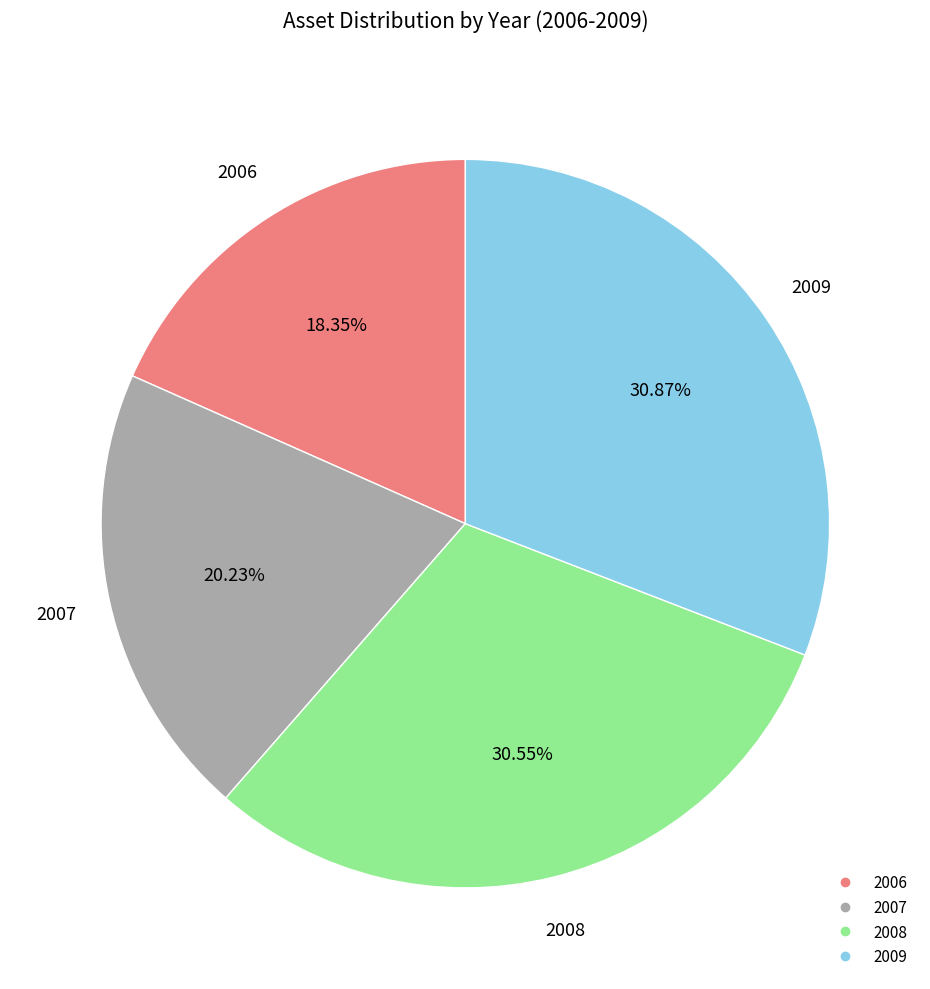

Approximately how many times larger is the value at 2006 compared to 2007?

0.9